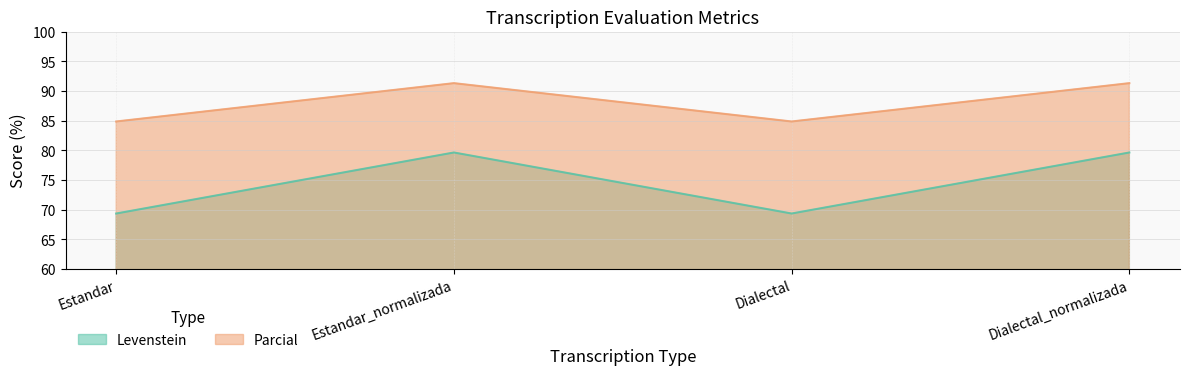

Reading left to right, transcribe all the data shown in this chart.

Levenstein: 69.4	79.6	69.4	79.6
Parcial: 84.8	91.3	84.8	91.3